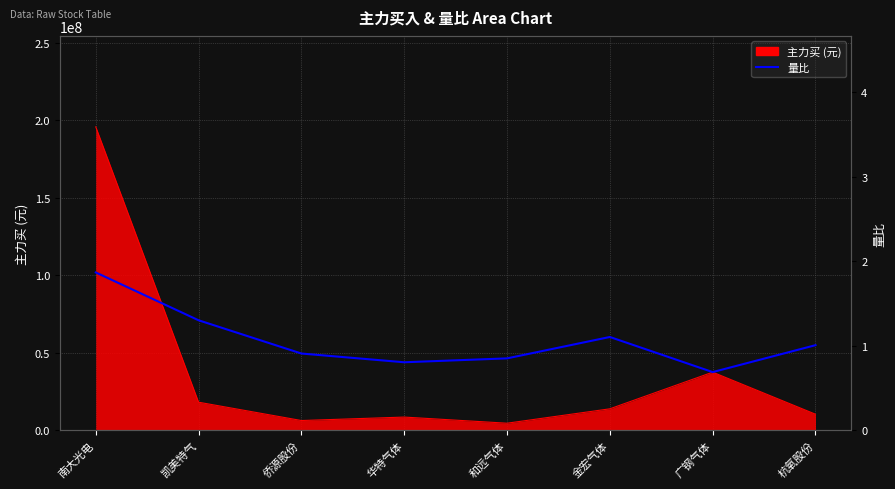

Where is the first local minimum?

华特气体